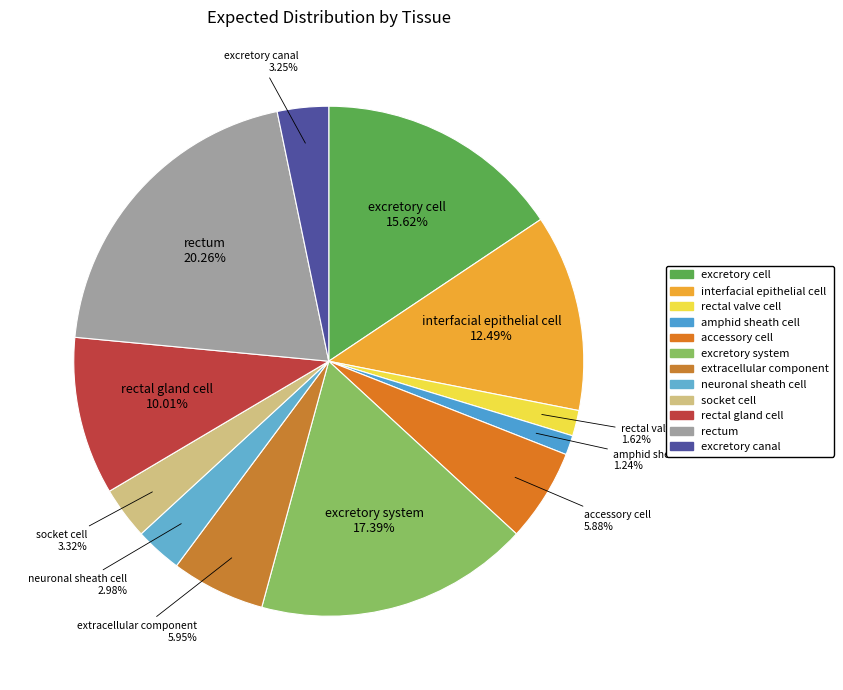

What is the ratio of the value at excretory canal to the value at extracellular component?

0.5